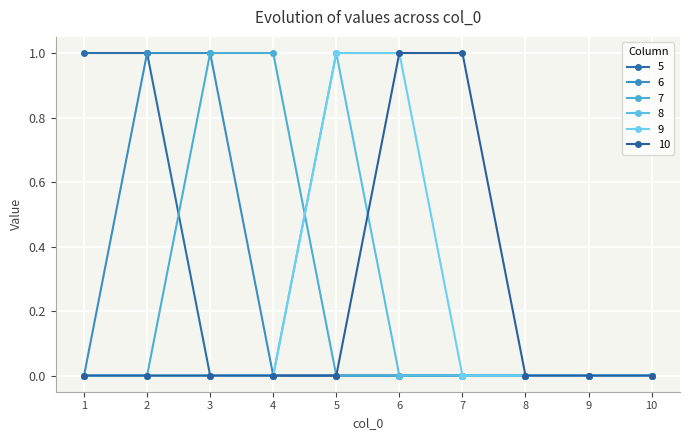

List the series in order of their peak value, lowest first.

5, 6, 7, 8, 9, 10